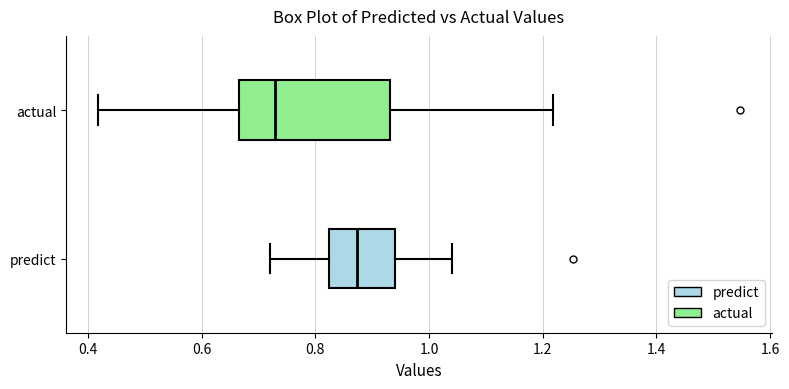

Reading bottom to top, read every box against the x-axis: the position of its median line, the range the box covers, and the ends of its whiskers. The values are not printed on the chart, so give them approximately, as read against the axis.

predict: median 0.88, box 0.82 to 0.94, whiskers 0.72 to 1.04
actual: median 0.72, box 0.66 to 0.94, whiskers 0.42 to 1.22